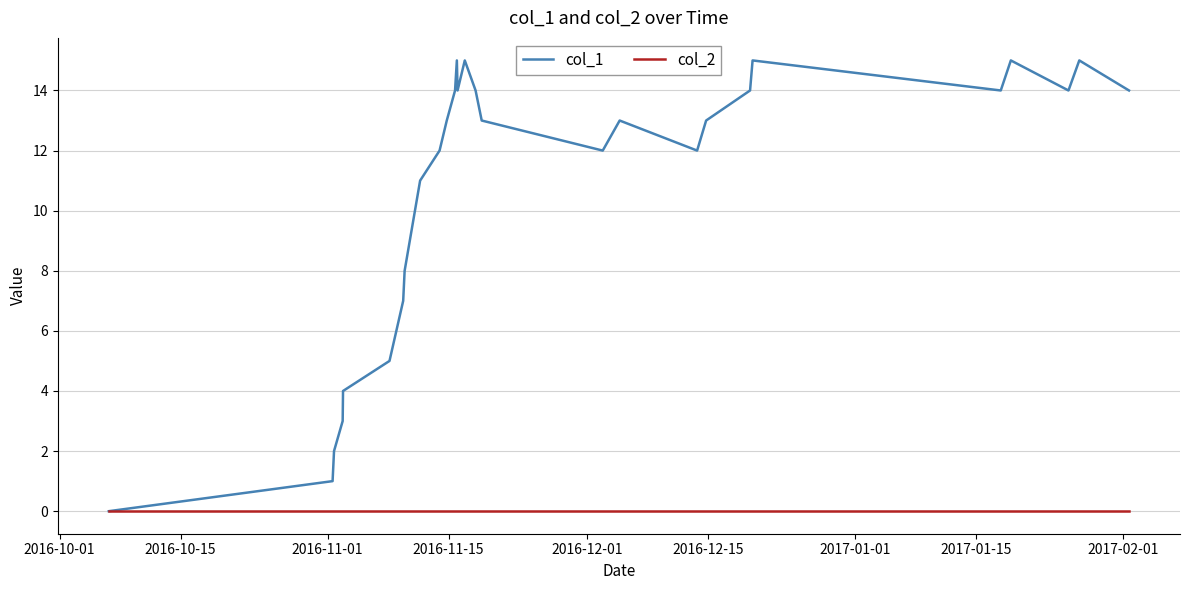

What are all the series names shown in the legend?

col_1, col_2